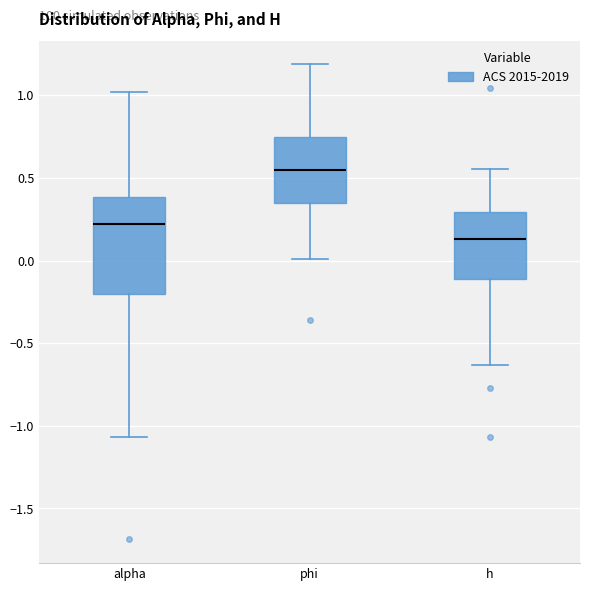

Reading left to right, transcribe this box plot: for each box, give where its median line is, the range the box spans, and where its two whiskers end, as read against the y-axis. The values are not printed on the chart, so give them approximately, as read against the axis.

alpha: median 0.20, box -0.20 to 0.40, whiskers -1.05 to 1.00
phi: median 0.55, box 0.35 to 0.75, whiskers 0.00 to 1.20
h: median 0.15, box -0.10 to 0.30, whiskers -0.65 to 0.55